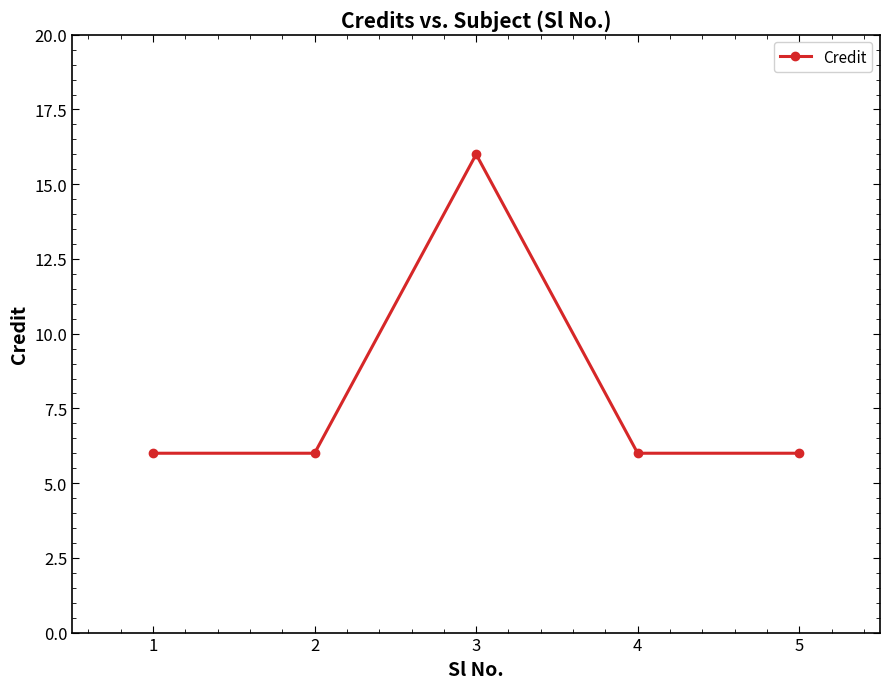

The chart shows a value of 6 at 5. True or false?

True